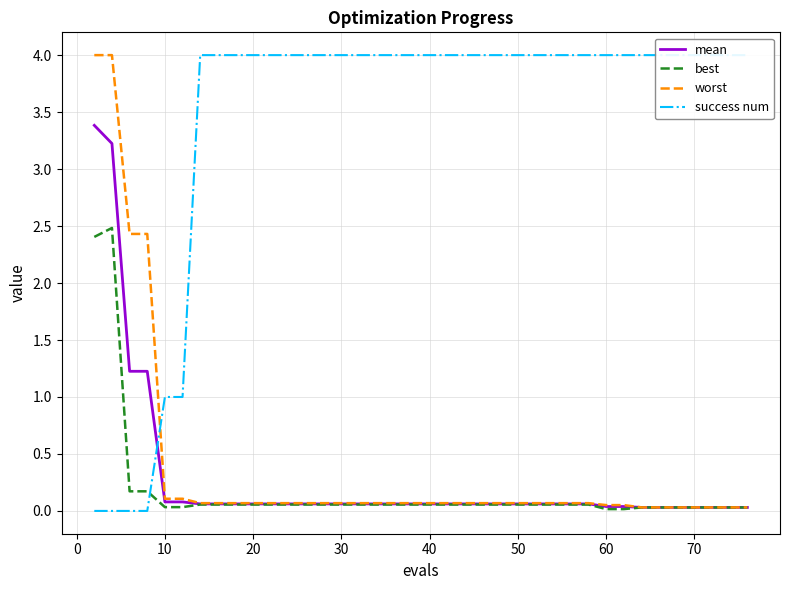

How many series are shown in this chart?

4